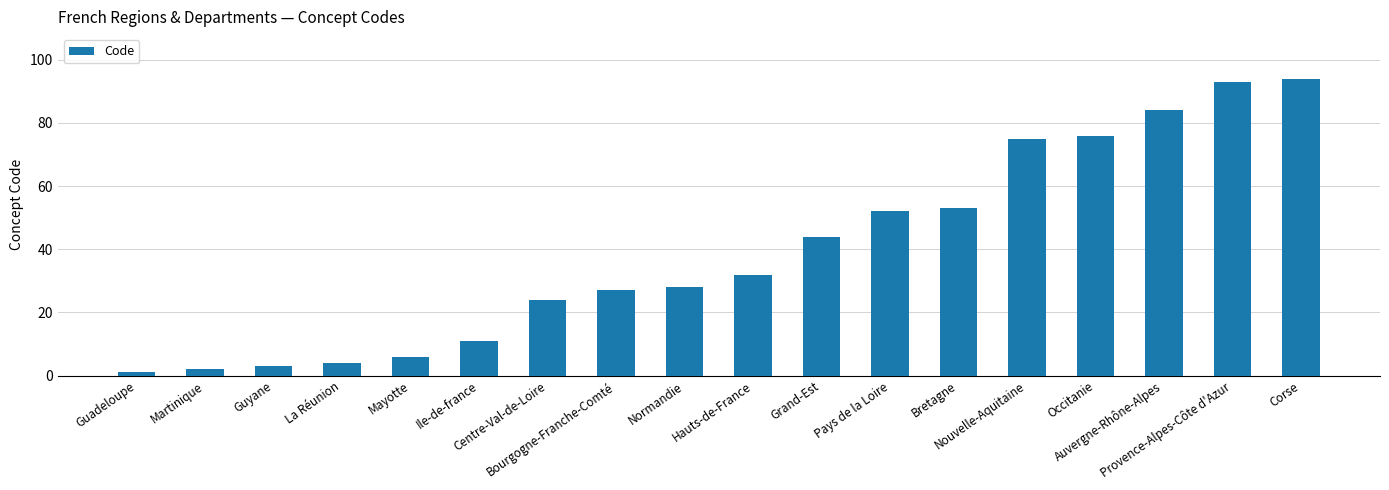

Is it true that the value at Auvergne-Rhône-Alpes is 84?

True